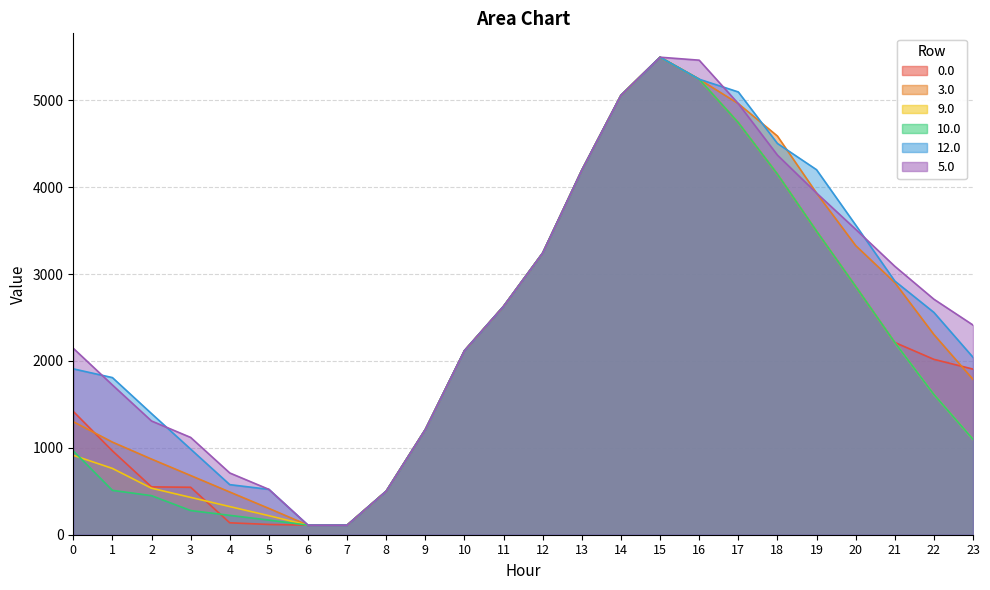

Rank the series by their maximum value, from lowest to highest.

0.0, 3.0, 9.0, 10.0, 12.0, 5.0